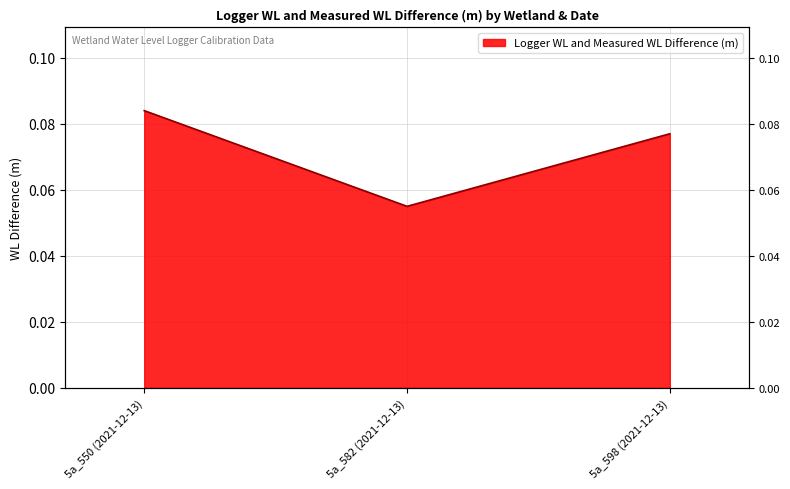

What is the value of the 1st point from the left?

0.1